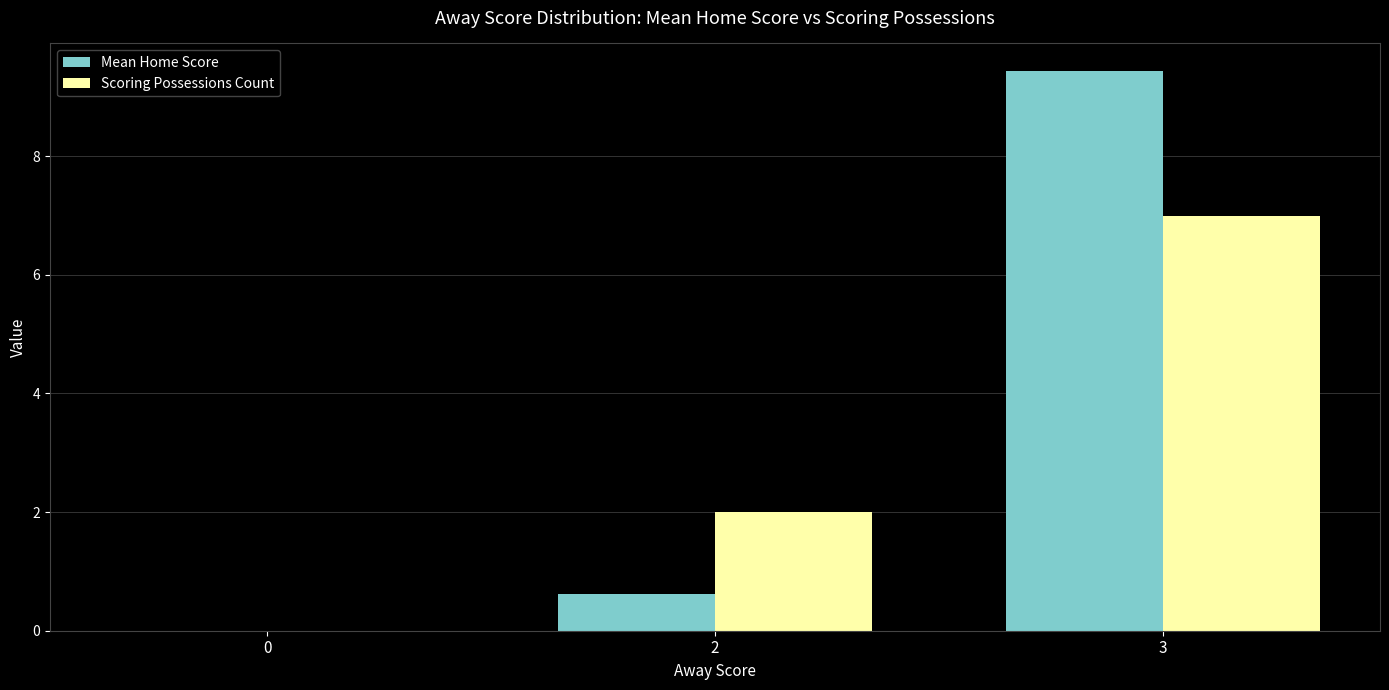

At which category is the sum across all series the highest?

3